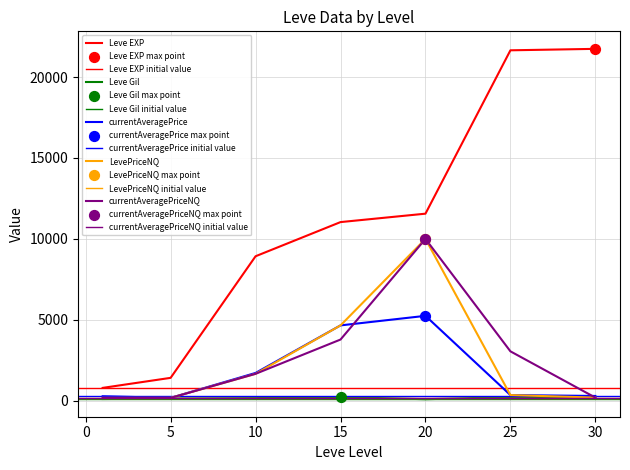

Is the value of currentAveragePriceNQ at 25 greater than the value of currentAveragePrice at 20?

No